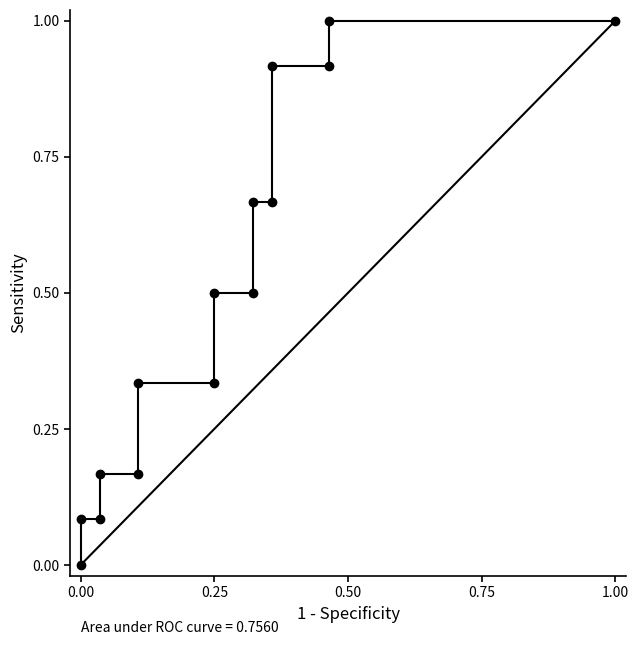

Is it true that y_true equals -0.4 at 4?

False